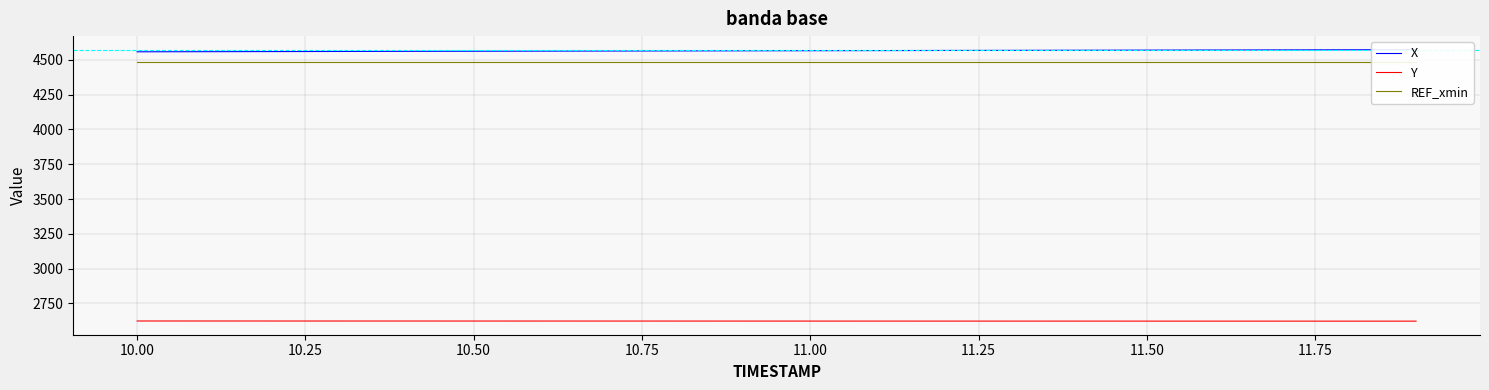

Reading left to right, extract all data points from this chart.

X: 4557.5	4558.3	4559.1	4559.9	4560.7	4561.5	4562.2	4563.1	4563.9	4564.6	4565.4	4566.2	4567.1	4567.9	4568.6	4569.4	4570.2	4571.1	4571.8	4572.6
Y: 2623.8	2623.7	2623.6	2623.6	2623.5	2623.4	2623.4	2623.3	2623.3	2623.2	2623.2	2623.1	2623.0	2623.0	2622.9	2622.9	2622.8	2622.8	2622.7	2622.6
REF_xmin: 4481.3	4481.3	4481.3	4481.3	4481.3	4481.3	4481.3	4481.3	4481.3	4481.3	4481.3	4481.3	4481.3	4481.3	4481.3	4481.3	4481.3	4481.3	4481.3	4481.3